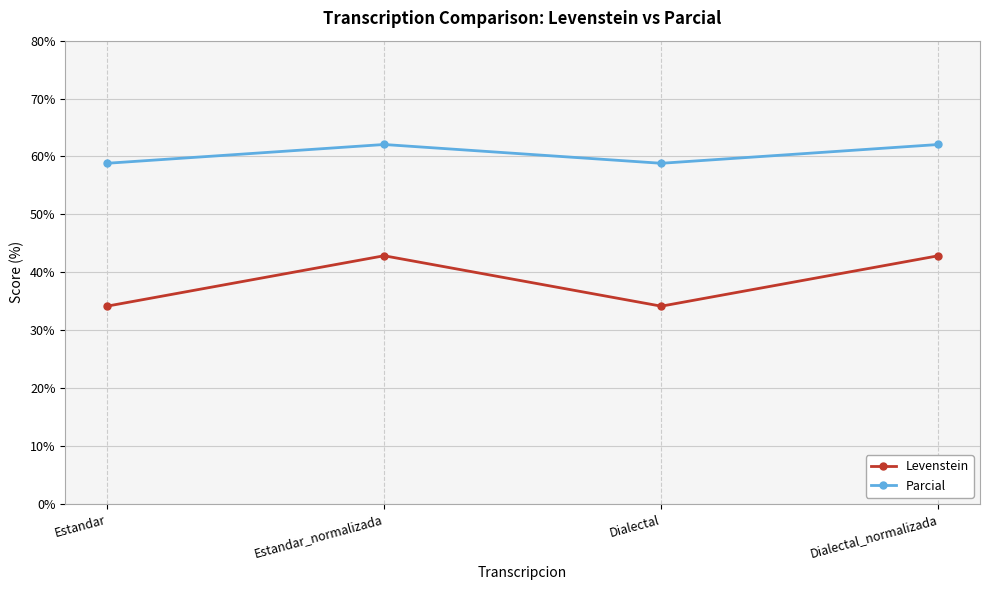

The Levenstein series shows 34.1 at Dialectal. True or false?

True